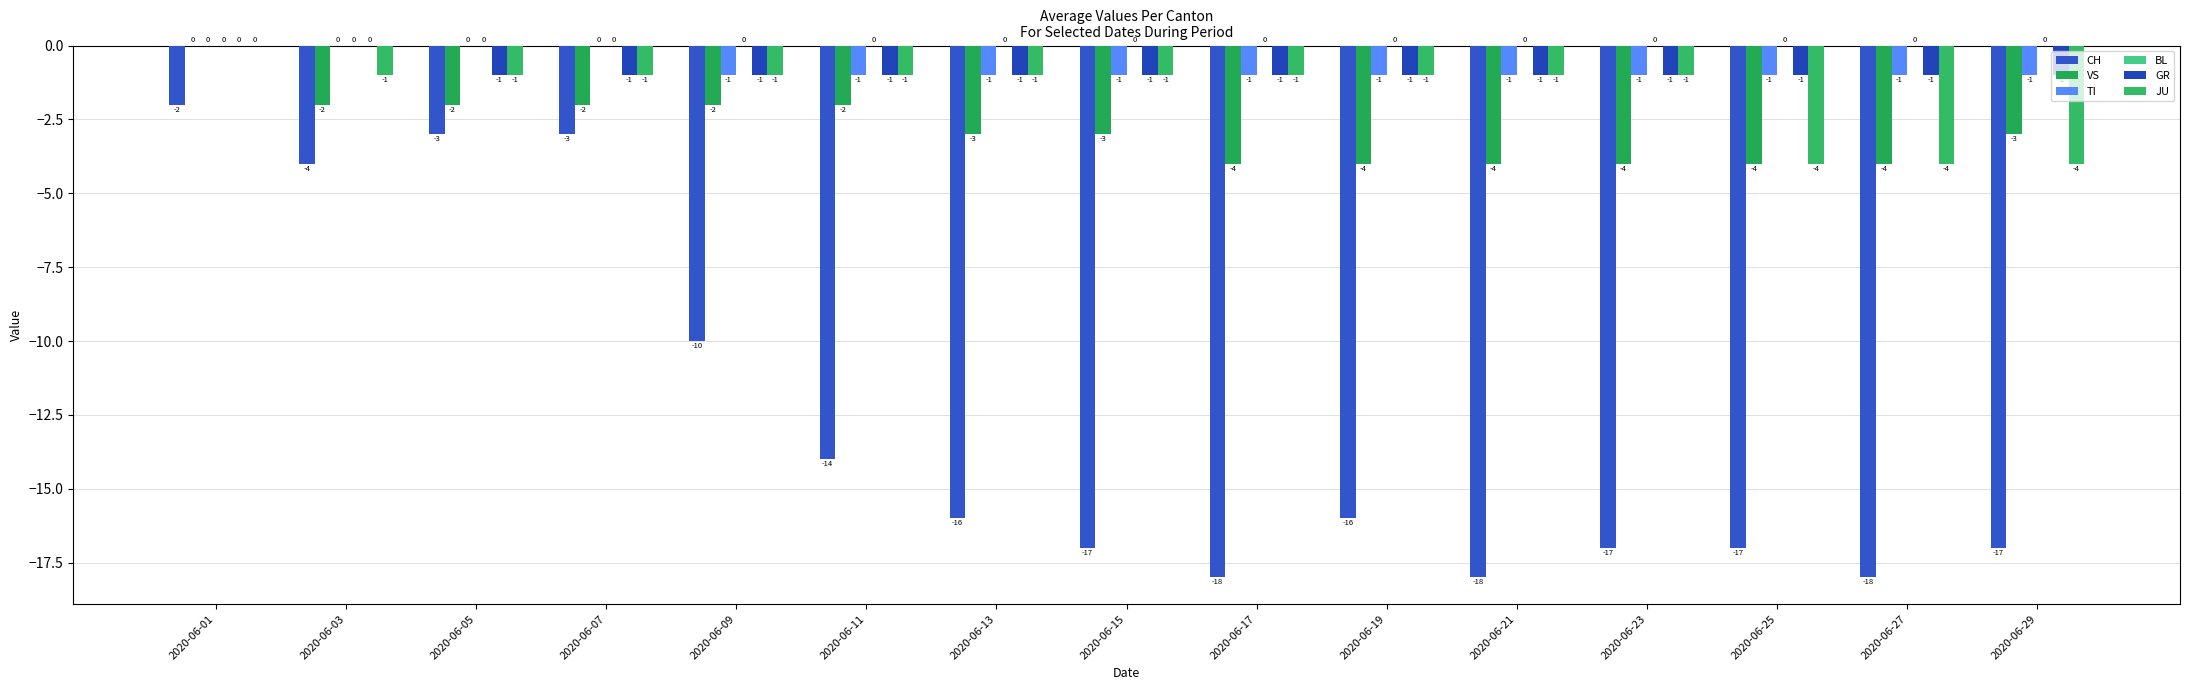

How many distinct data groups are displayed?

5